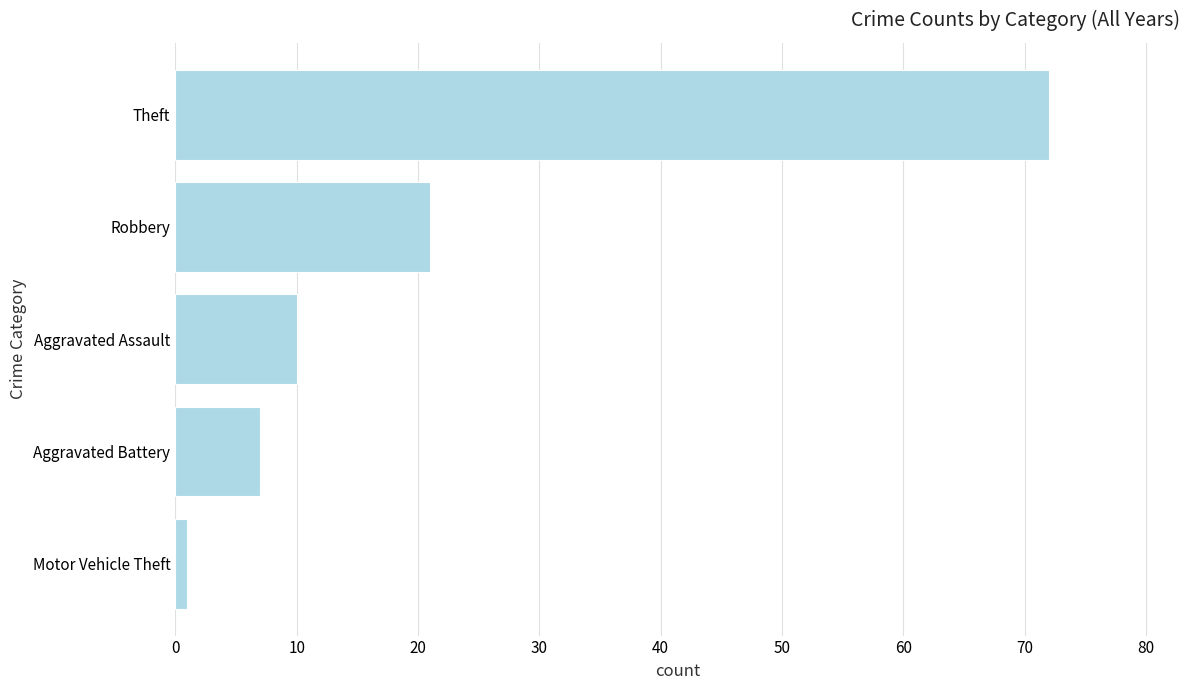

What is the difference between the second highest and second lowest values?

14